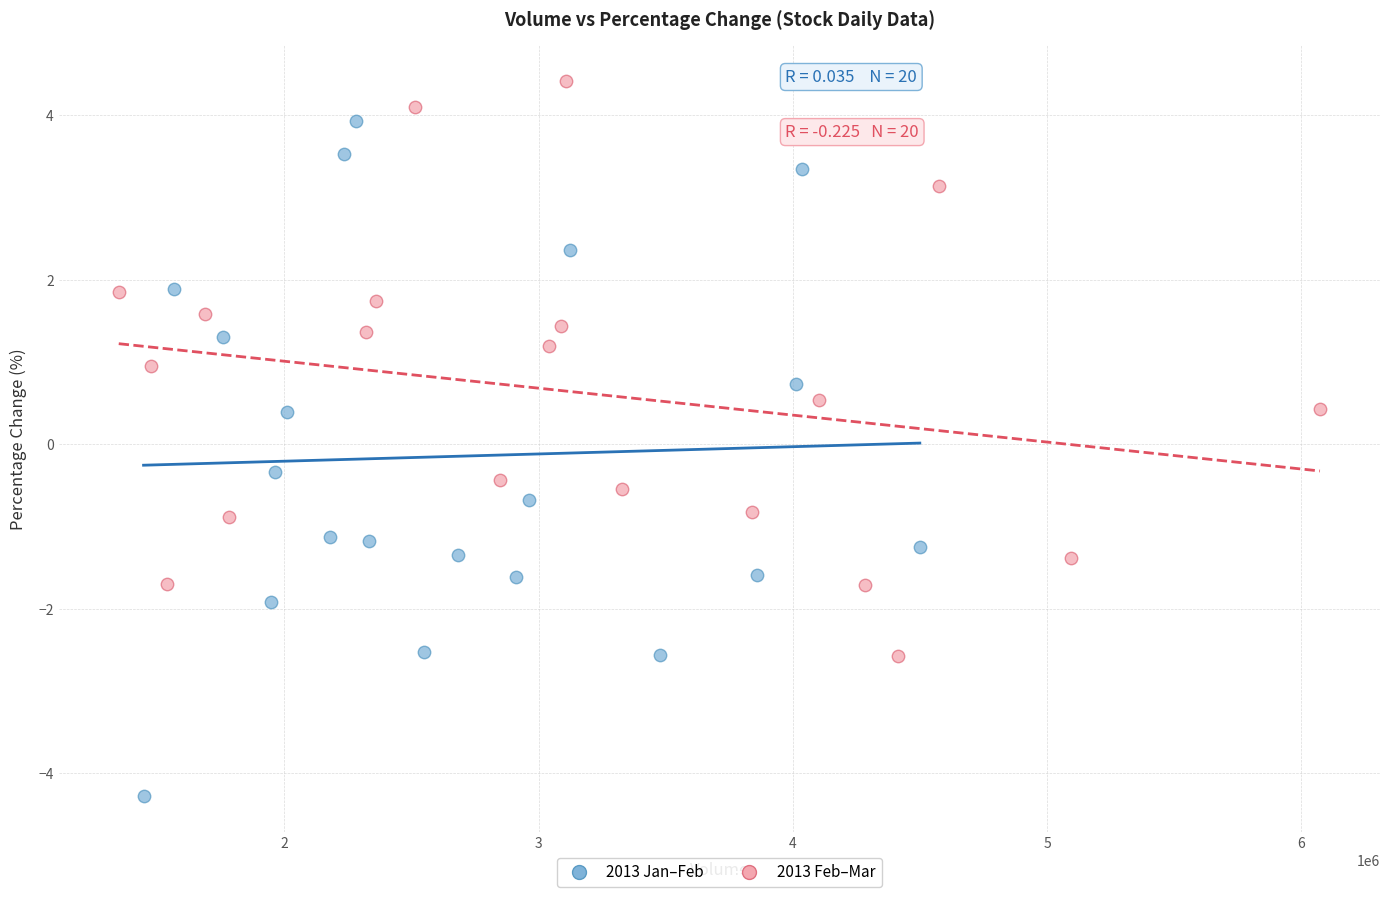

Which series has the largest Y range (max minus min)?

2013 Jan–Feb